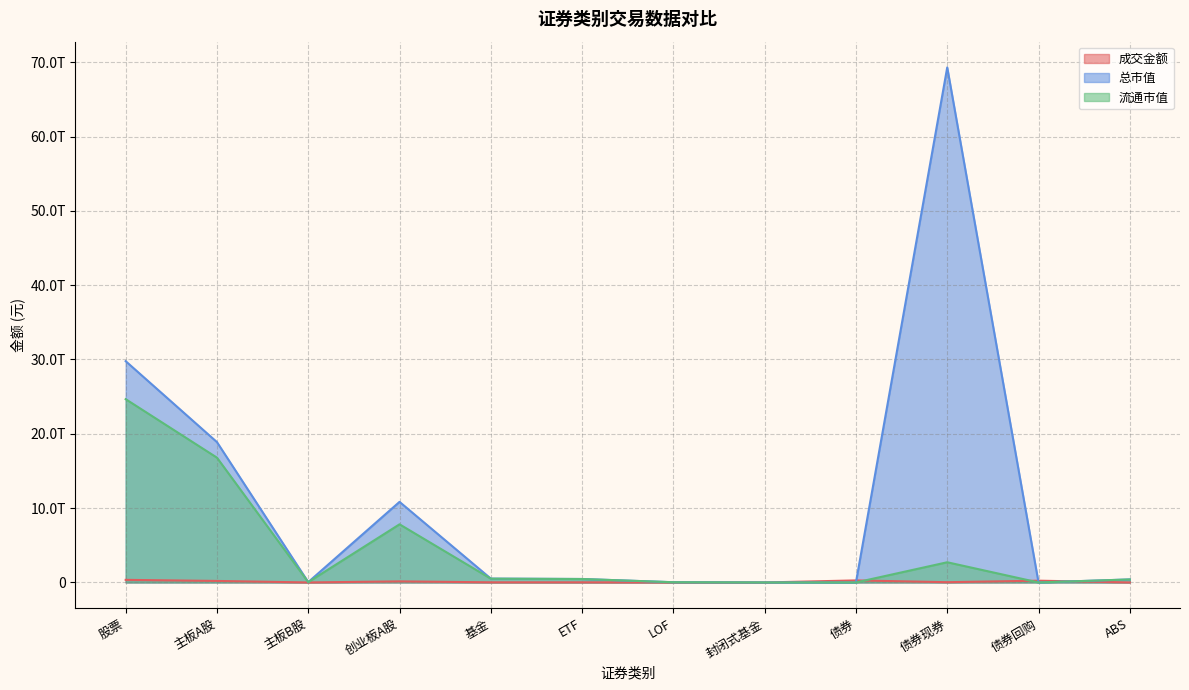

What is the difference between the highest and lowest values at 债券?

275754324944.7